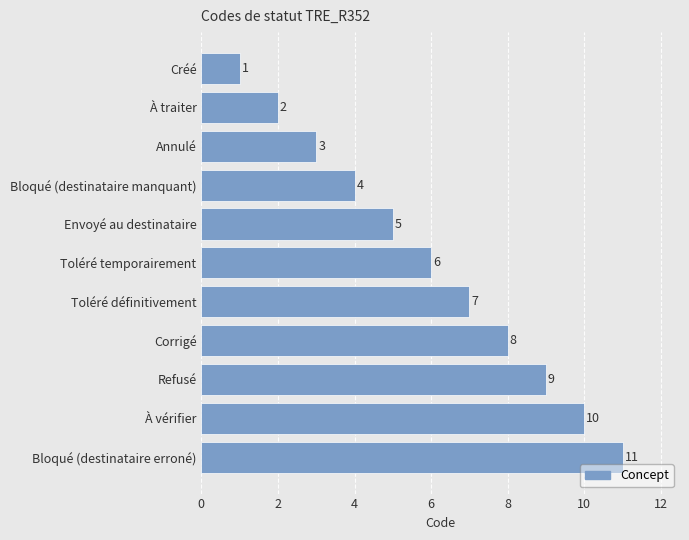

The chart shows a value of 4 at Toléré temporairement. True or false?

False